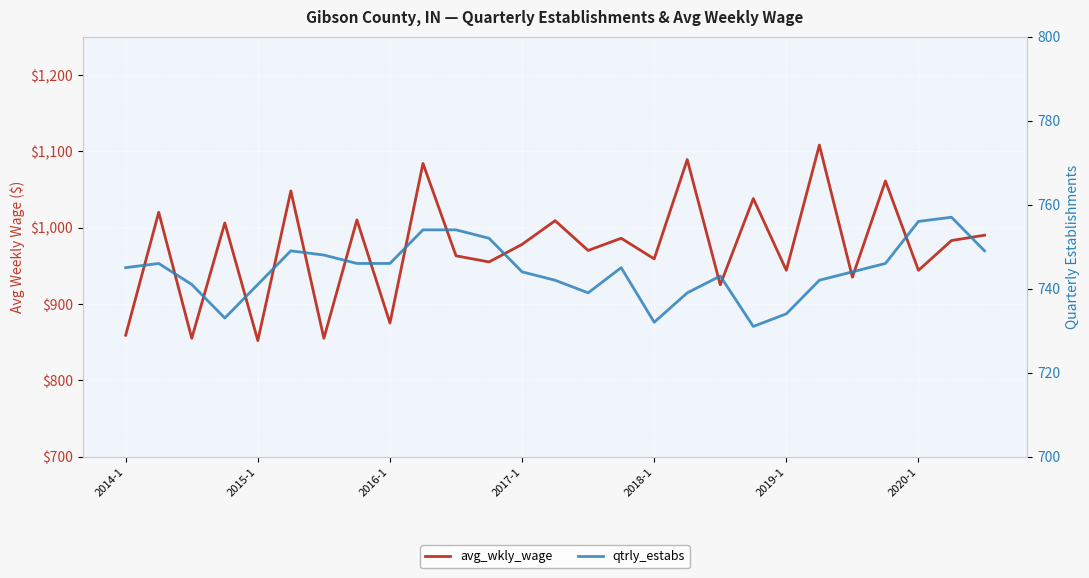

Which series has the largest total across all categories?

avg_wkly_wage